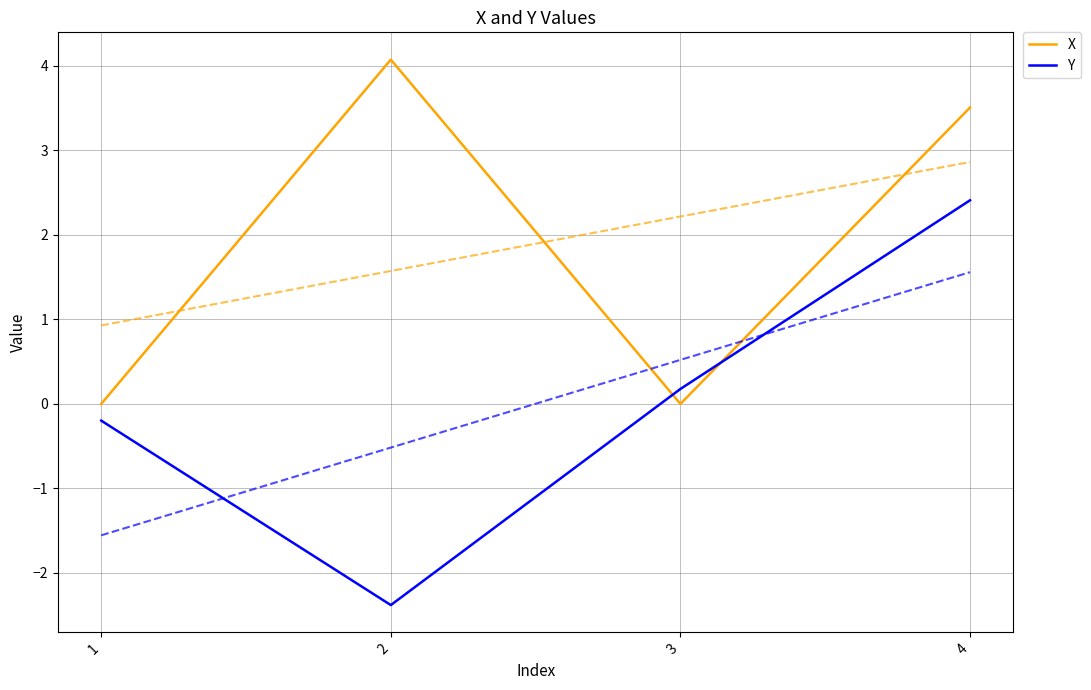

Is the value of Y at 3 greater than the value of X at 2?

No